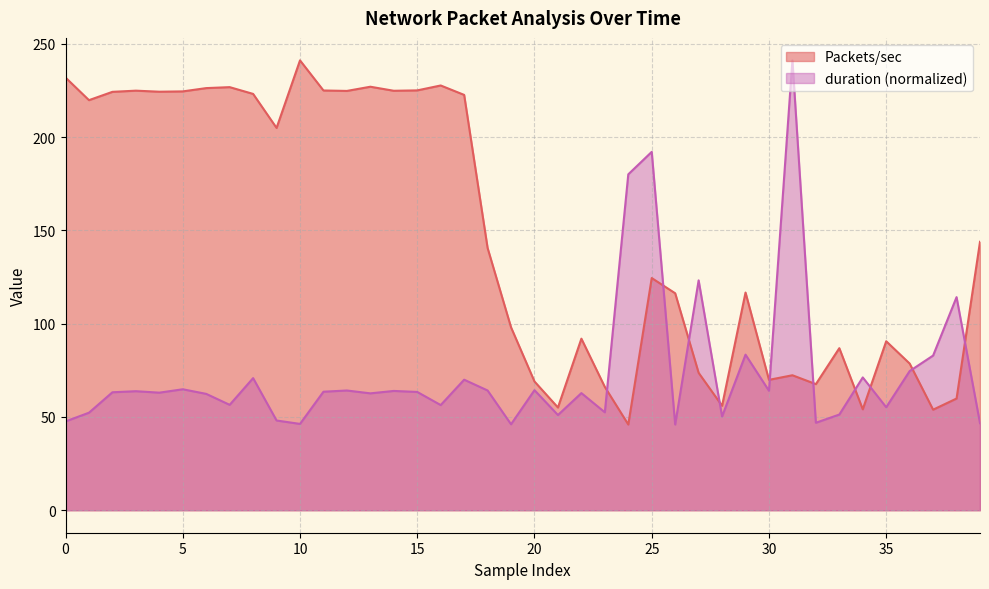

Reading right to left, list all the values displayed in this chart.

Packets/sec: 143.9	59.9	53.9	78.6	90.6	54.1	86.8	67.6	72.3	69.9	116.7	56.0	73.6	116.3	124.4	45.9	66.1	92.0	55.1	69.0	98.0	140.6	222.6	227.7	225.0	224.8	227.0	224.7	225.0	241.1	204.9	223.1	226.8	226.2	224.5	224.3	224.9	224.2	219.8	231.9
duration: 46.7	114.2	82.9	74.6	55.2	71.2	51.3	46.9	241.1	64.0	83.4	50.2	123.2	45.9	192.1	180.0	52.5	62.8	51.0	64.4	46.1	64.2	70.0	56.4	63.4	63.9	62.6	64.2	63.5	46.3	48.1	70.8	56.5	62.4	64.8	63.0	63.8	63.2	52.3	47.6